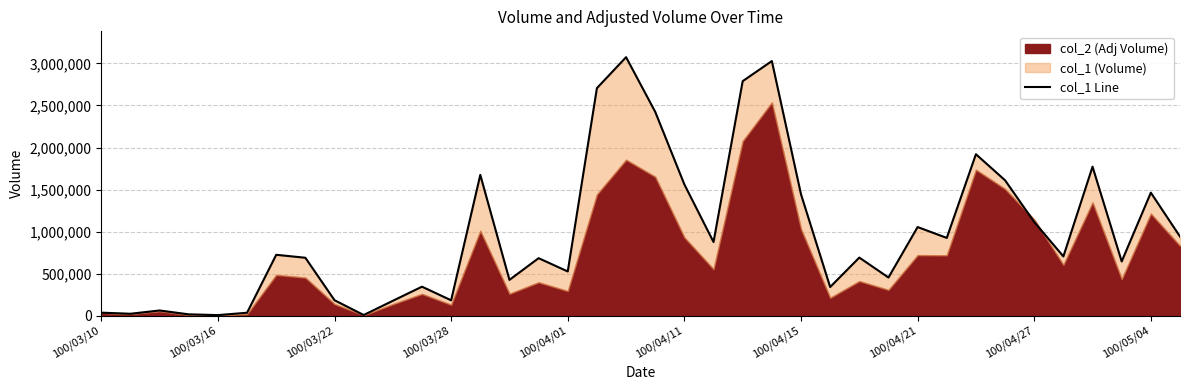

What is the average value?

982526